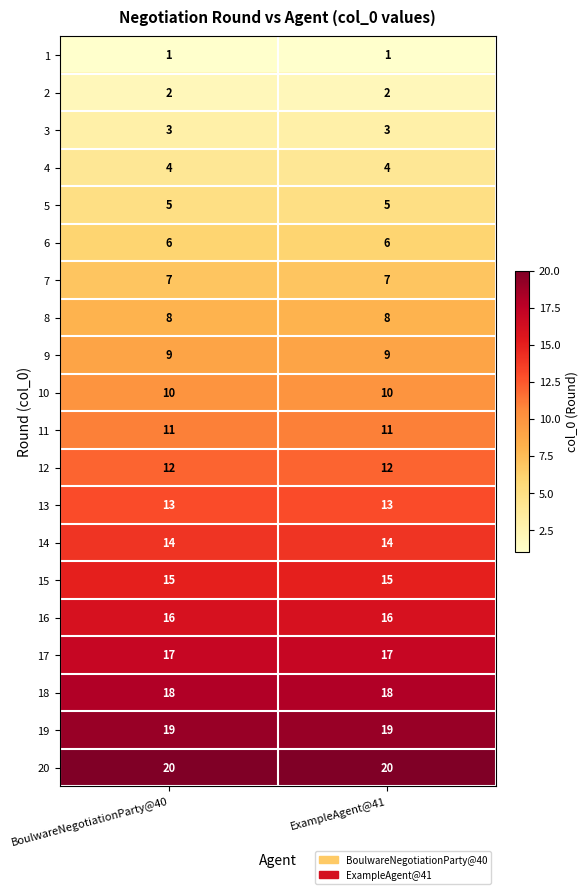

The 19 series shows 5 at BoulwareNegotiationParty@40. True or false?

False